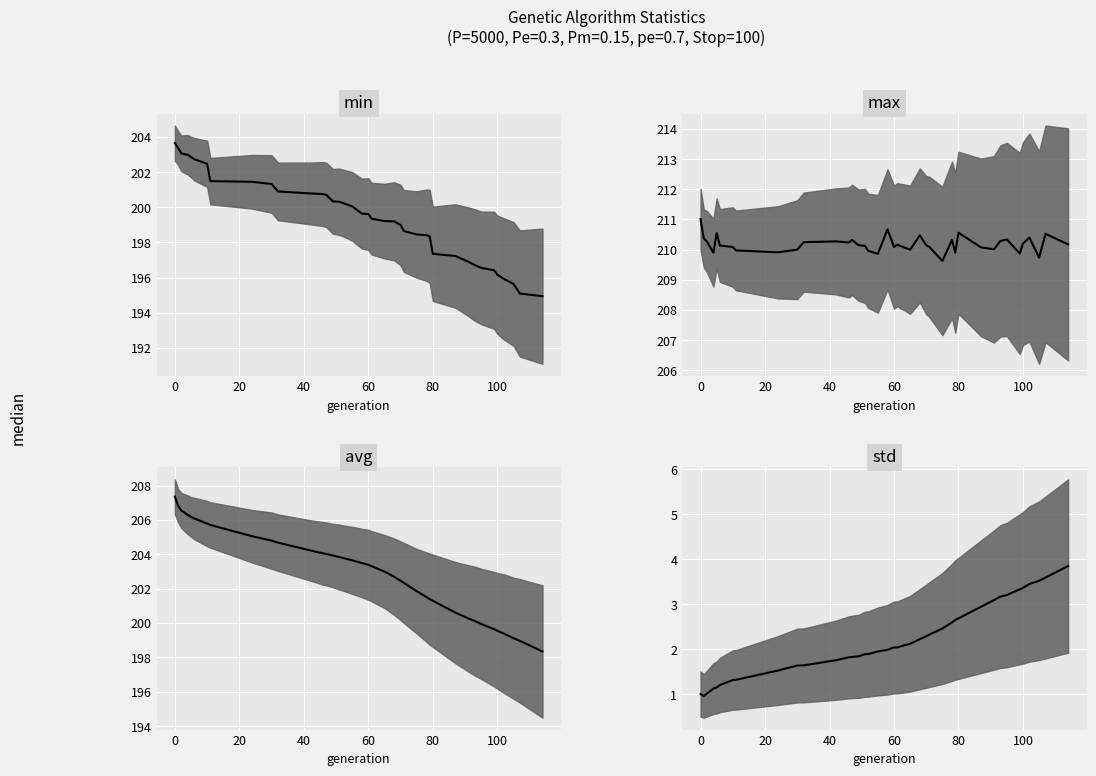

True or false: std median and max median cross at least once.

False